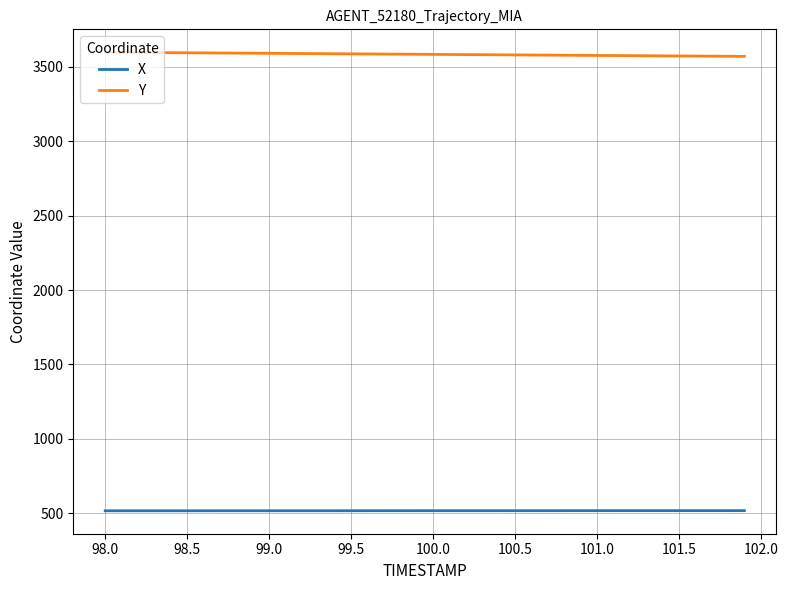

Which series has the largest total across all categories?

Y